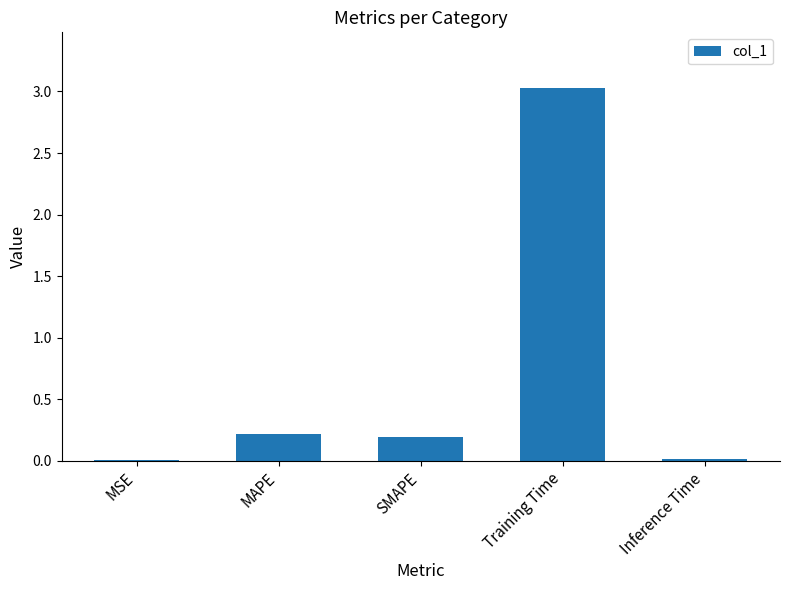

What is the maximum value shown in the chart?

3.0